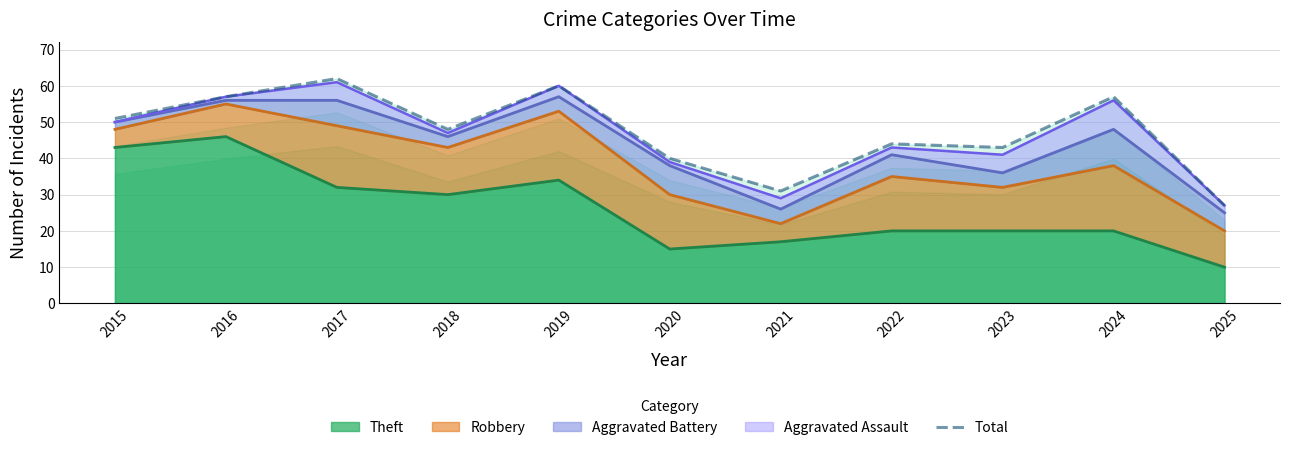

At which category does the data reach its first local valley?

2018